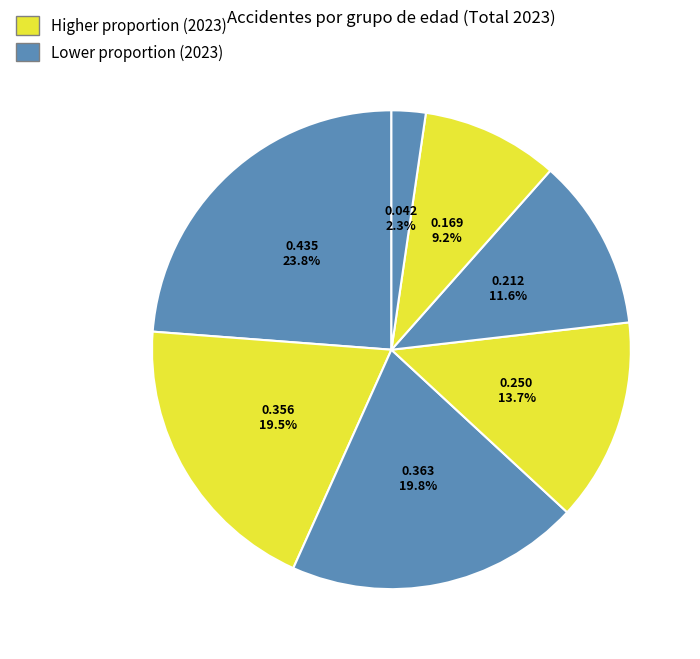

How many slices are in this pie chart?

7